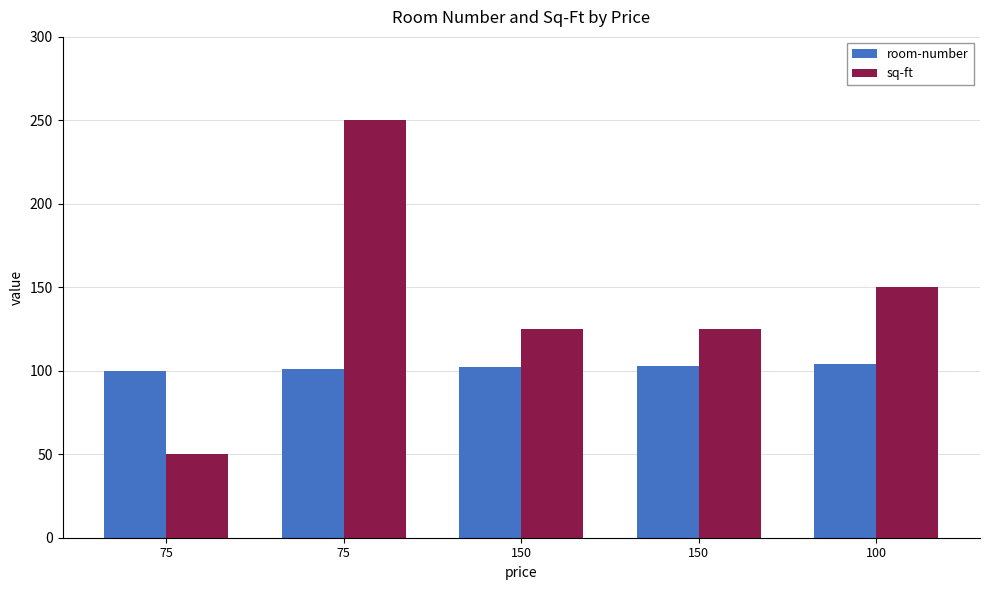

Does the chart contain stacked bars?

No